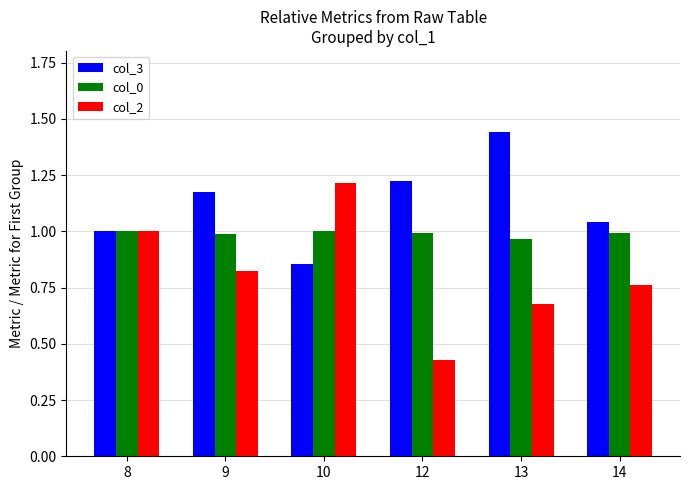

How many groups of bars are there?

6